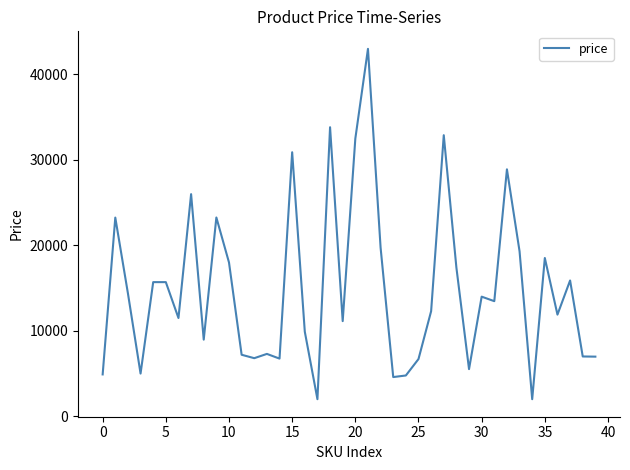

What is the greatest value displayed?

43000